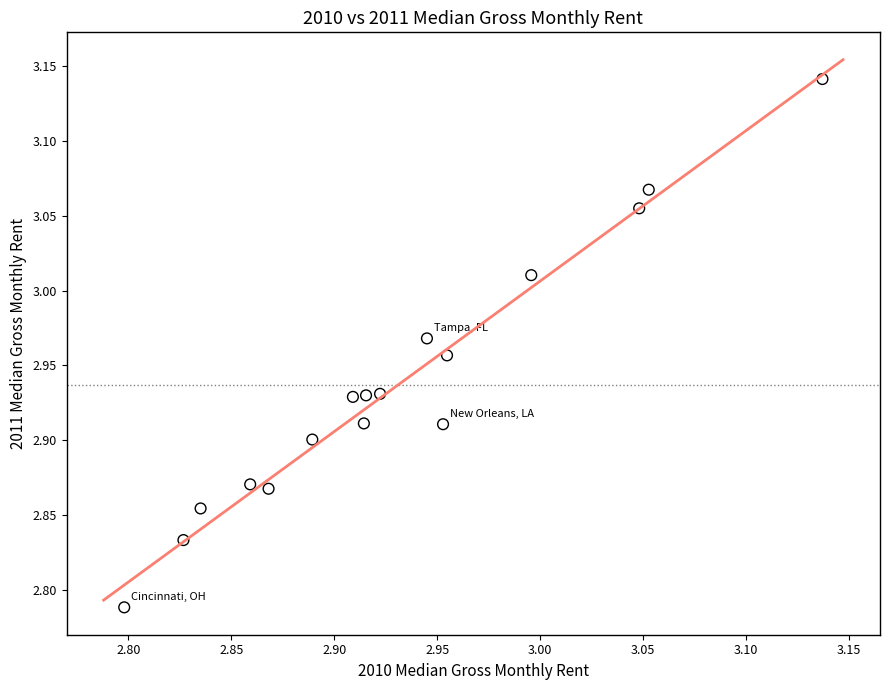

What is the range of Y values (max minus min)?

0.4